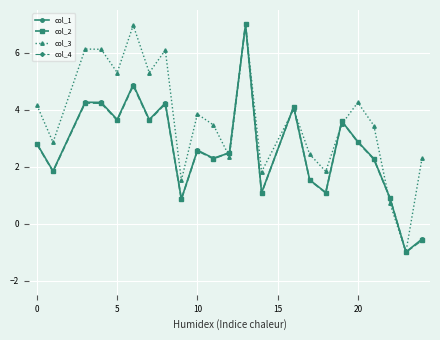

What is the value of the col_2 point at the 19th from the left?

2.9